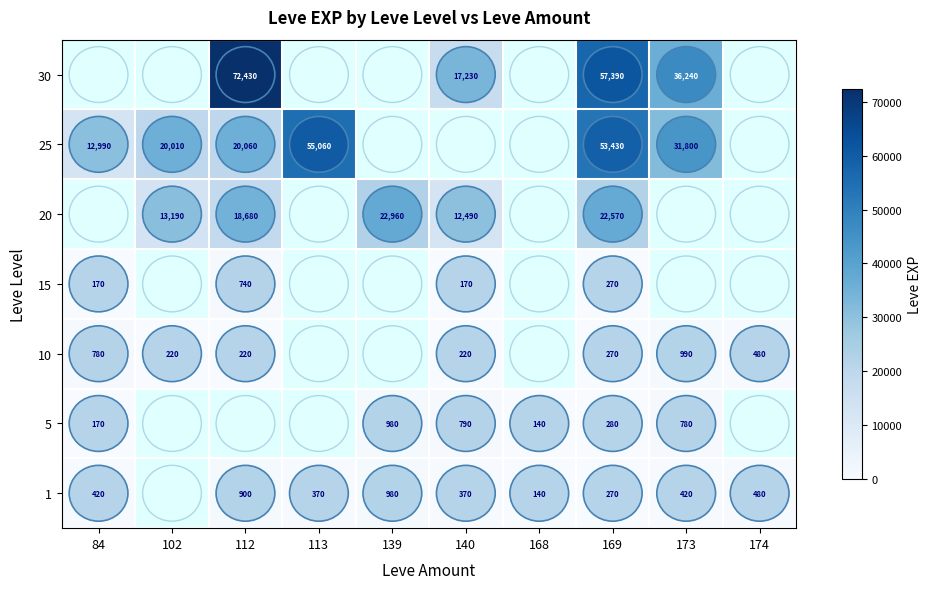

Is the value of 1 at 173 greater than the value of 25 at 169?

No